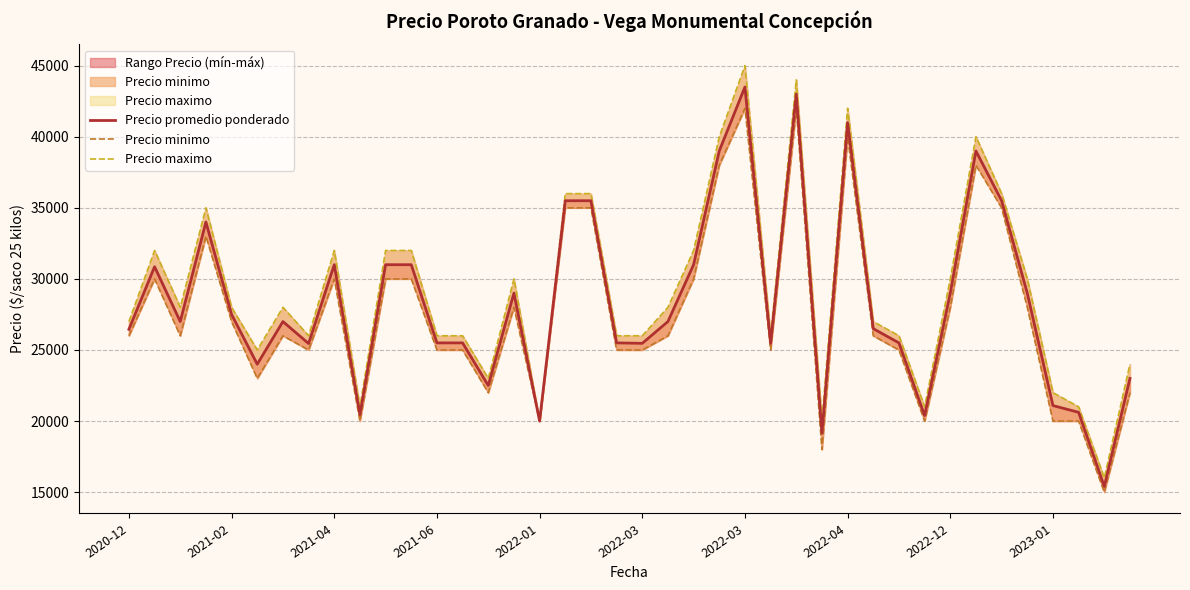

What is the value of the Precio minimo point at the 20th from the left?

25000